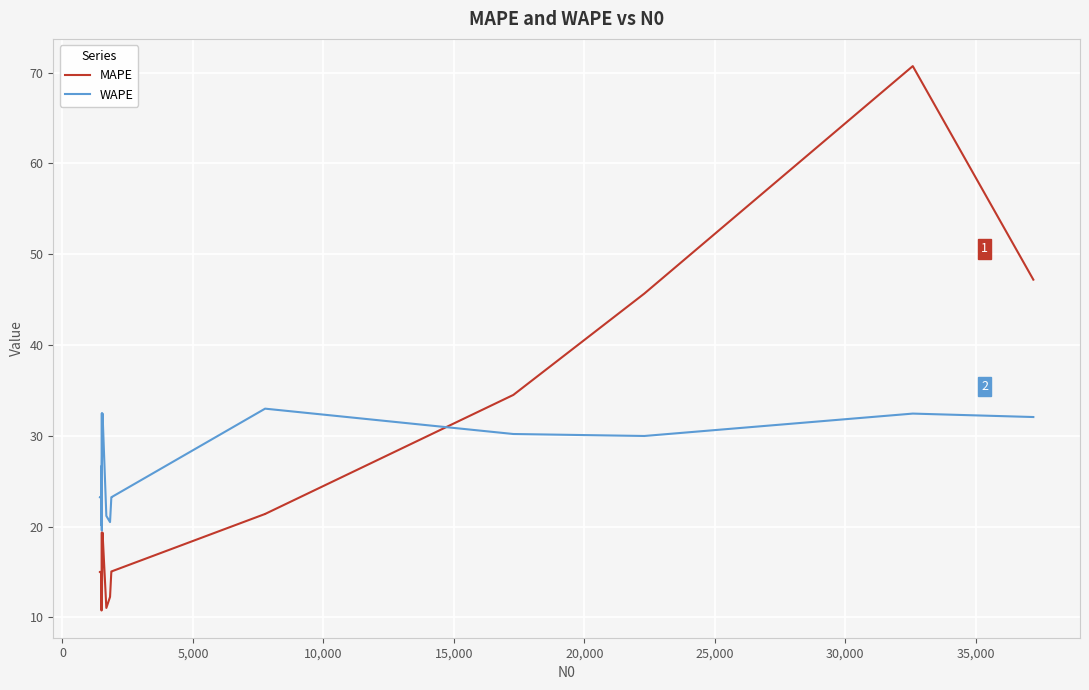

What is the difference between the maximum and minimum values in the MAPE series?

60.0